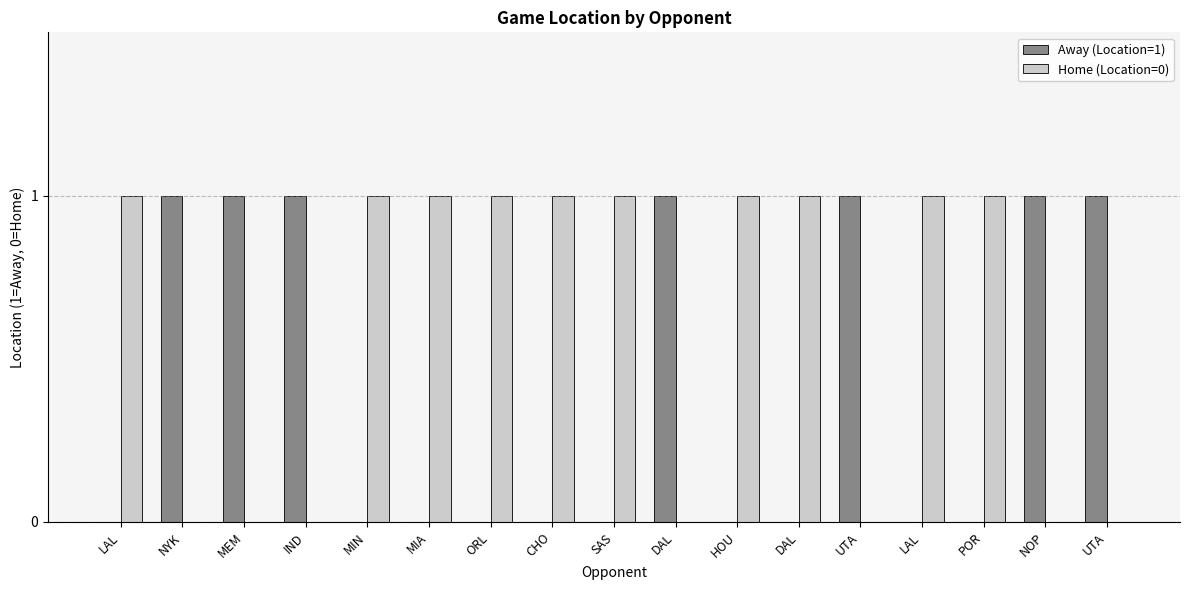

Does the chart contain stacked bars?

No